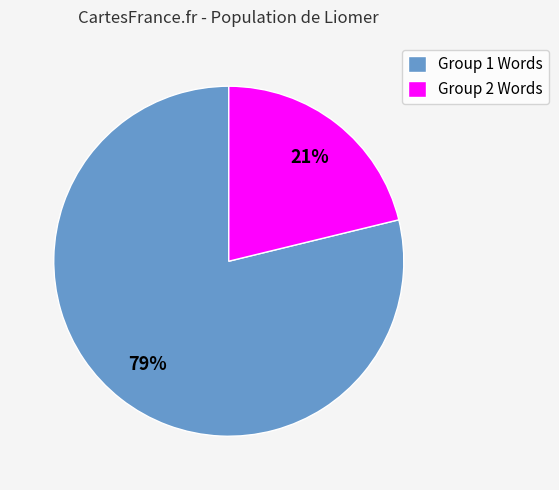

How many slices are in this pie chart?

2